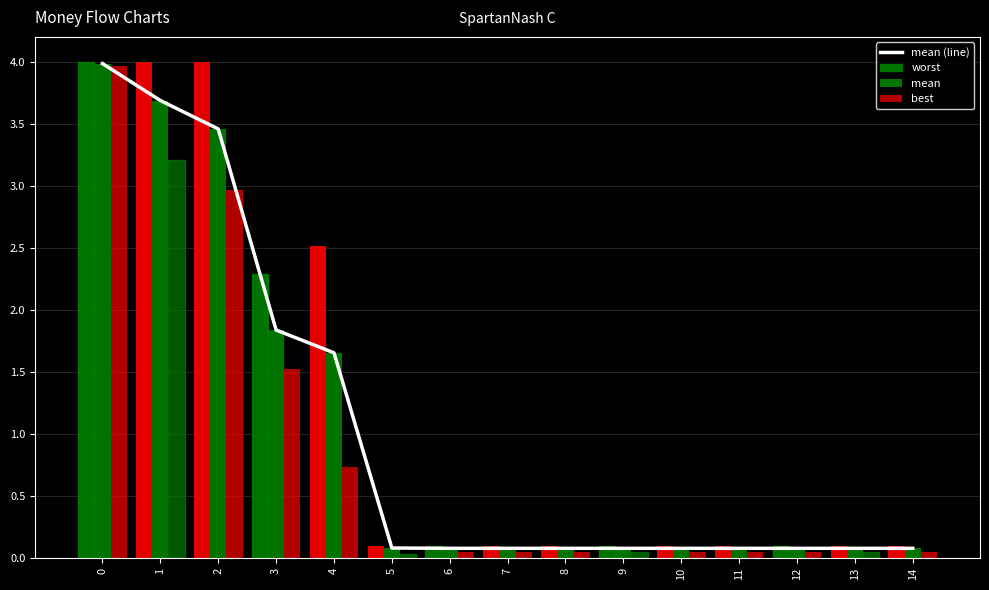

Which has a higher value, 14 or 1?

1